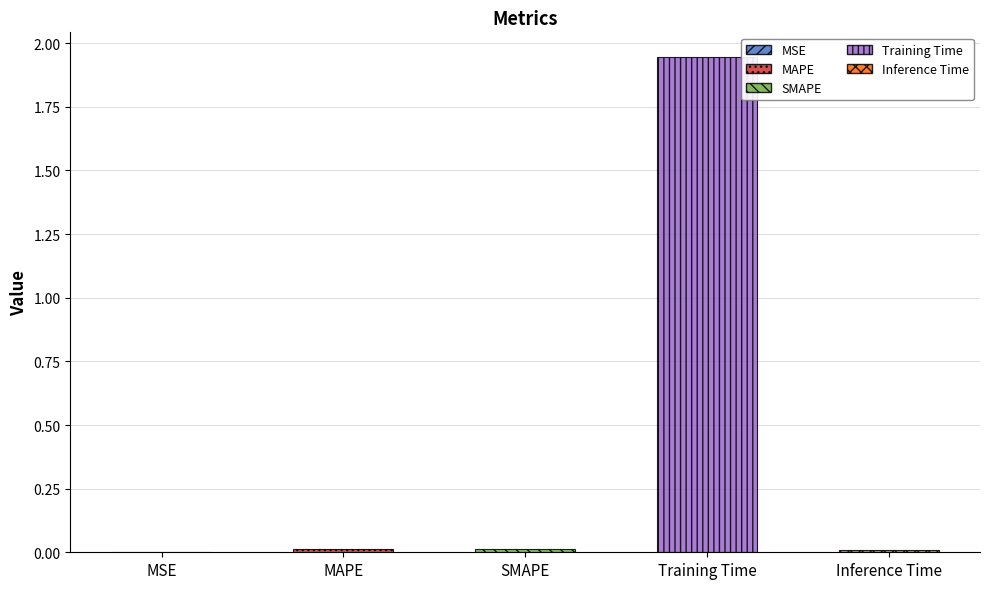

How many categories are shown in the chart?

5